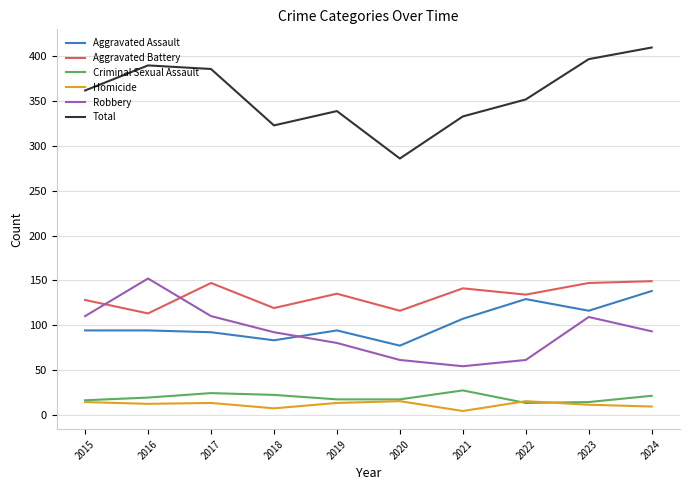

What are all the series names shown in the legend?

Aggravated Assault, Aggravated Battery, Criminal Sexual Assault, Homicide, Robbery, Total